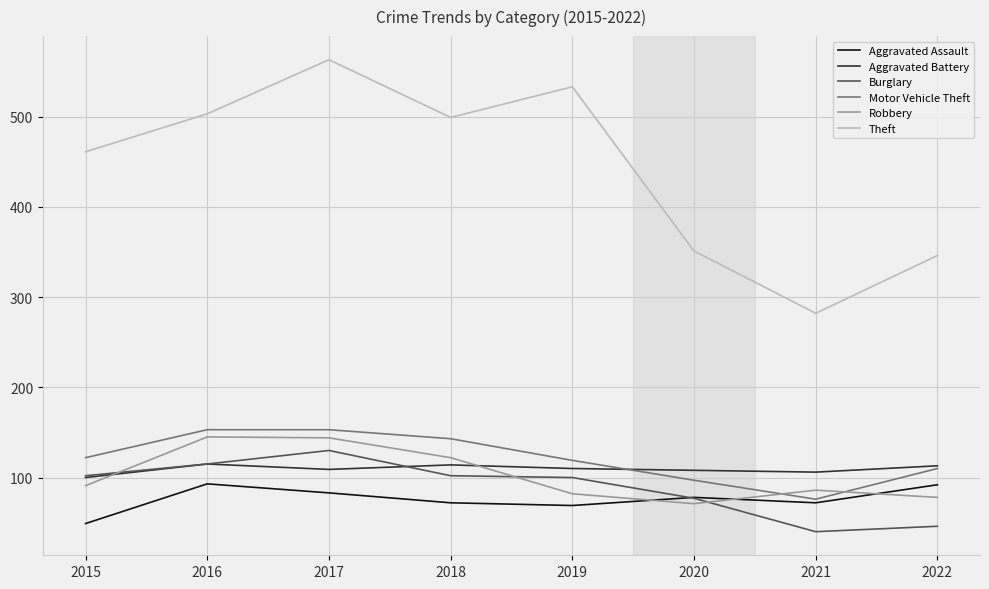

Does the chart have visible grid lines?

Yes